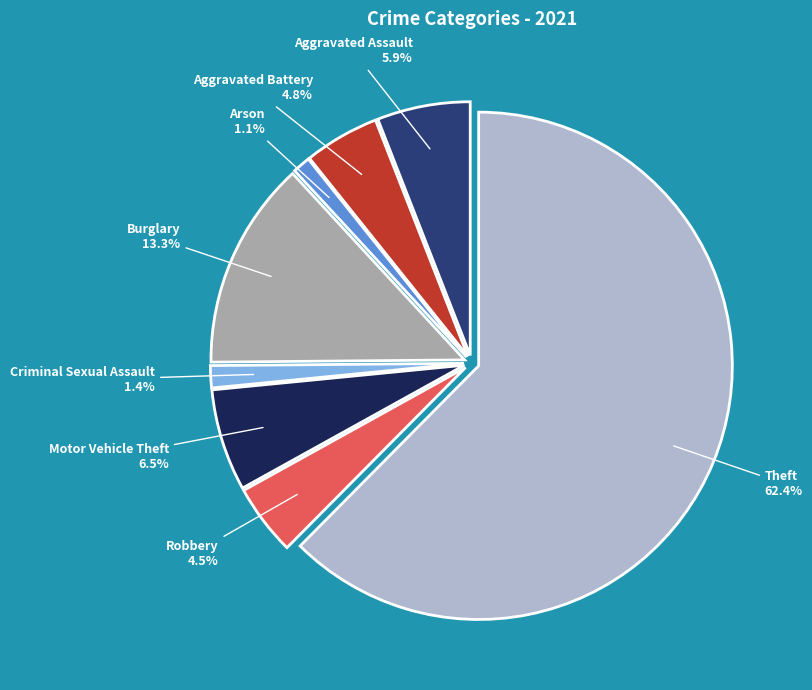

To the nearest percent, what is the difference between the largest and smallest slice percentages?

61%